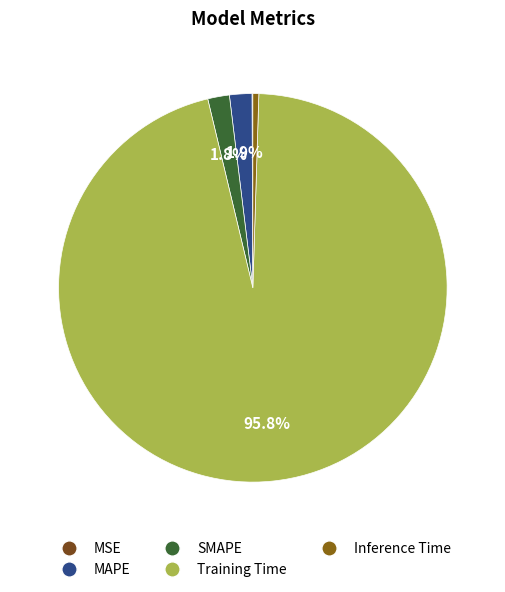

Rank the categories by value from lowest to highest.

MSE, Inference Time, SMAPE, MAPE, Training Time